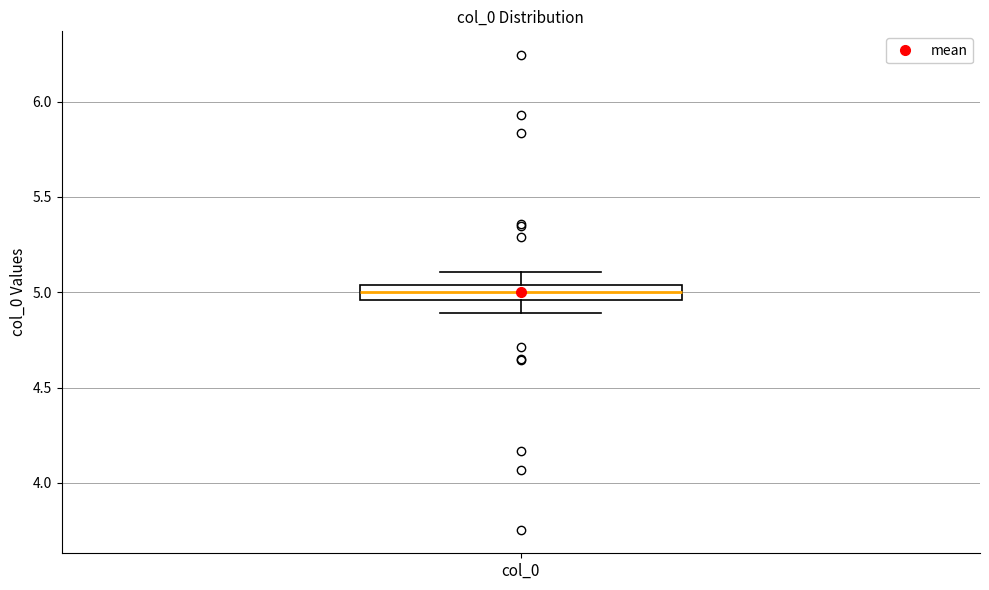

Transcribe this box plot: give where the median line is, the range the box spans, and where the two whiskers end, as read against the y-axis. The values are not printed on the chart, so give them approximately, as read against the axis.

median 5.00, box 4.95 to 5.05, whiskers 4.90 to 5.10